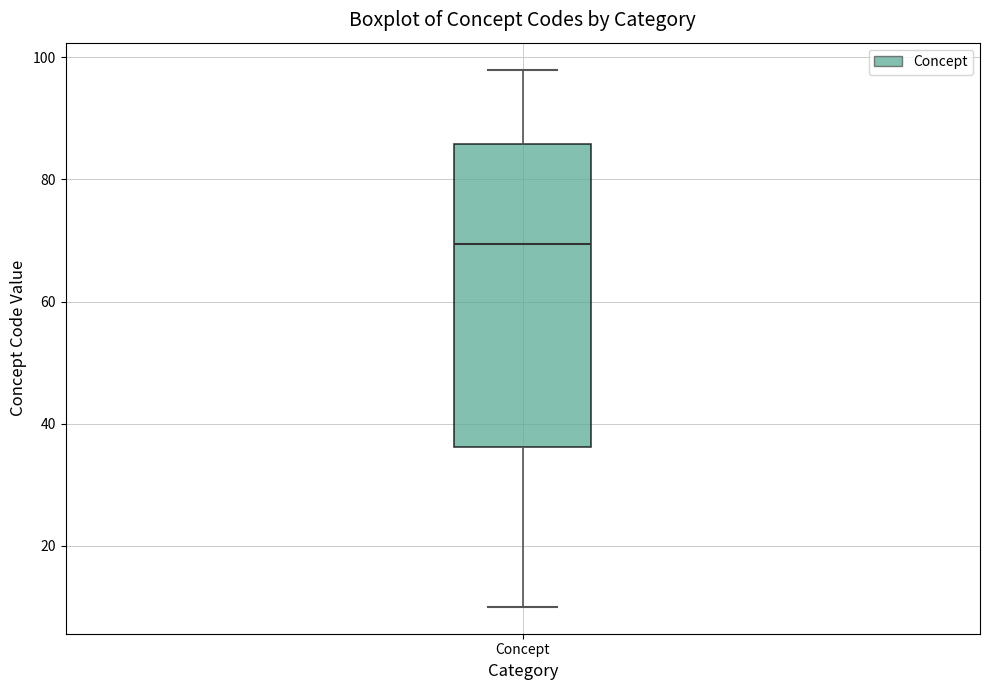

Where is the upper edge of the box for Concept on the y-axis? The values are not printed on the chart, so give them approximately, as read against the axis.

86